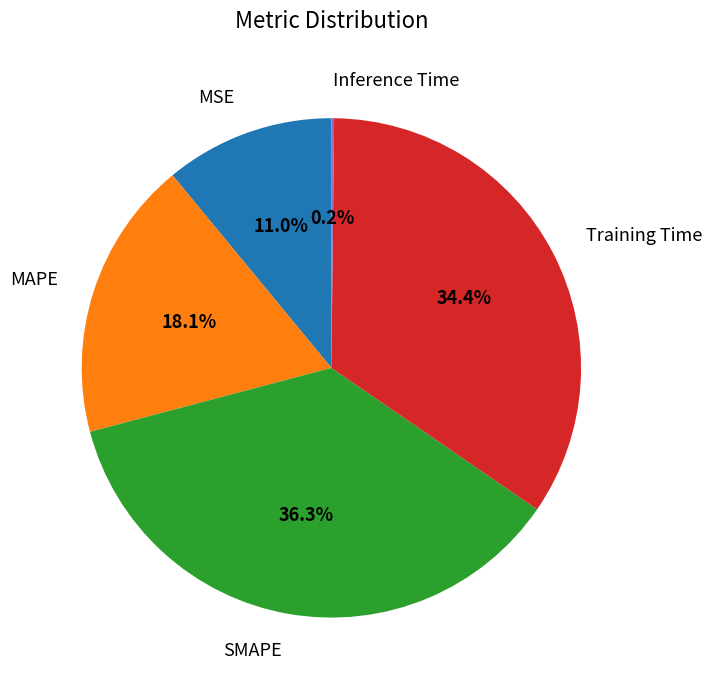

Does any single category account for the majority?

No